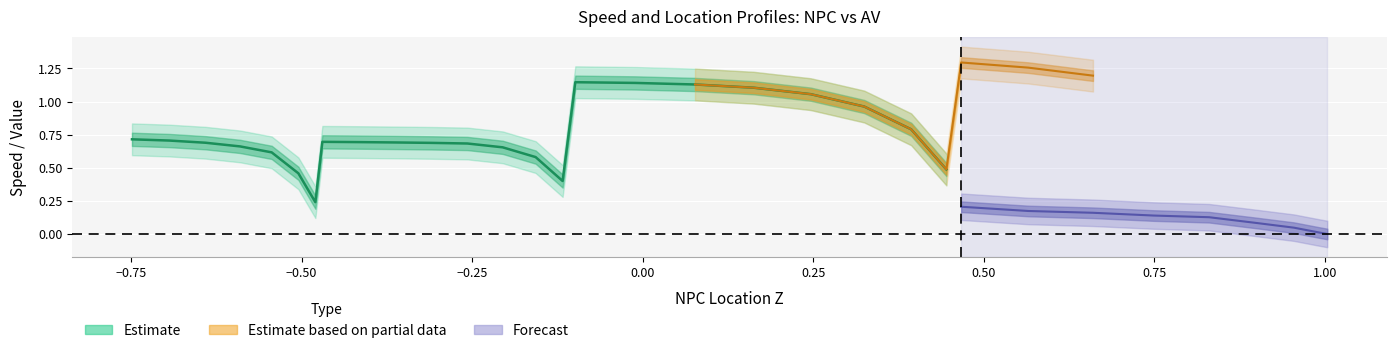

At which category does predict_NPC_speed reach its first local valley?

8